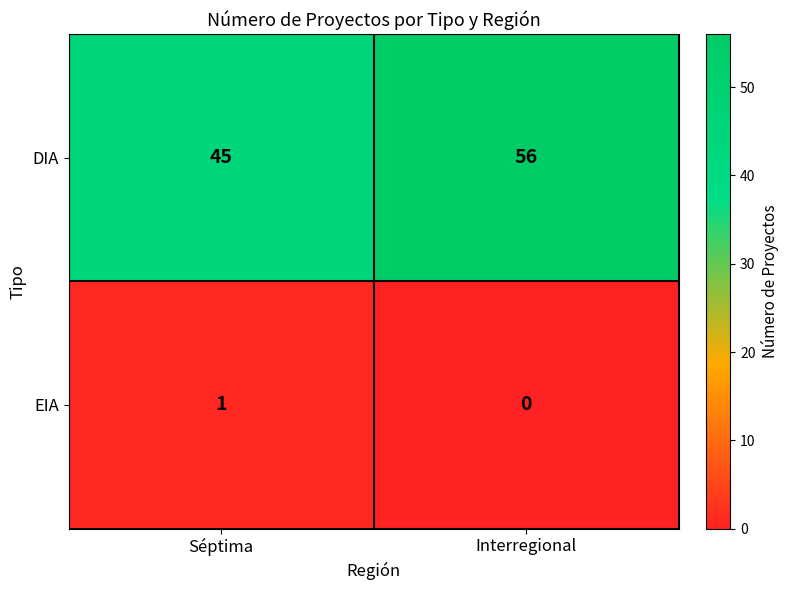

At which category is the sum across all series the highest?

Interregional